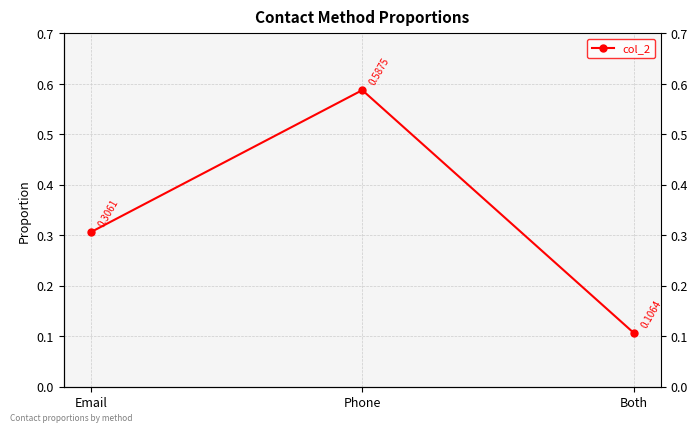

List the labels in order of value, smallest first.

Both, Email, Phone